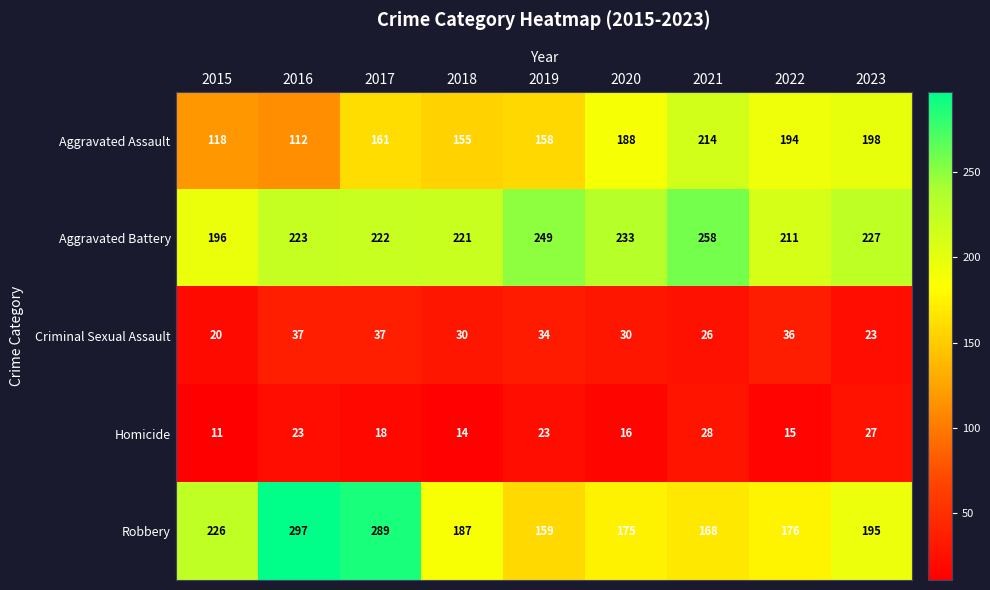

At how many categories does at least one series exceed 260?

2